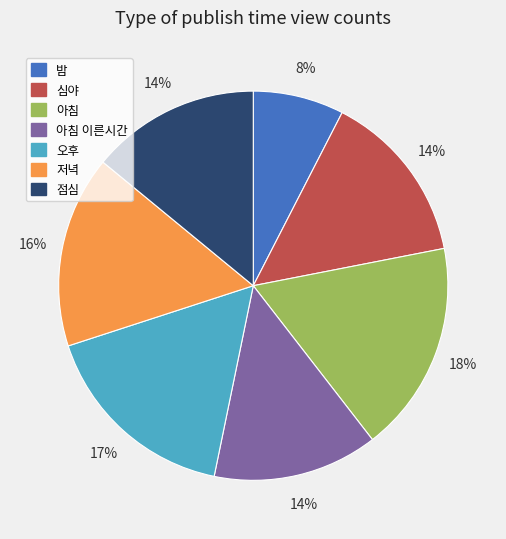

Which has a higher value, 점심 or 저녁?

저녁